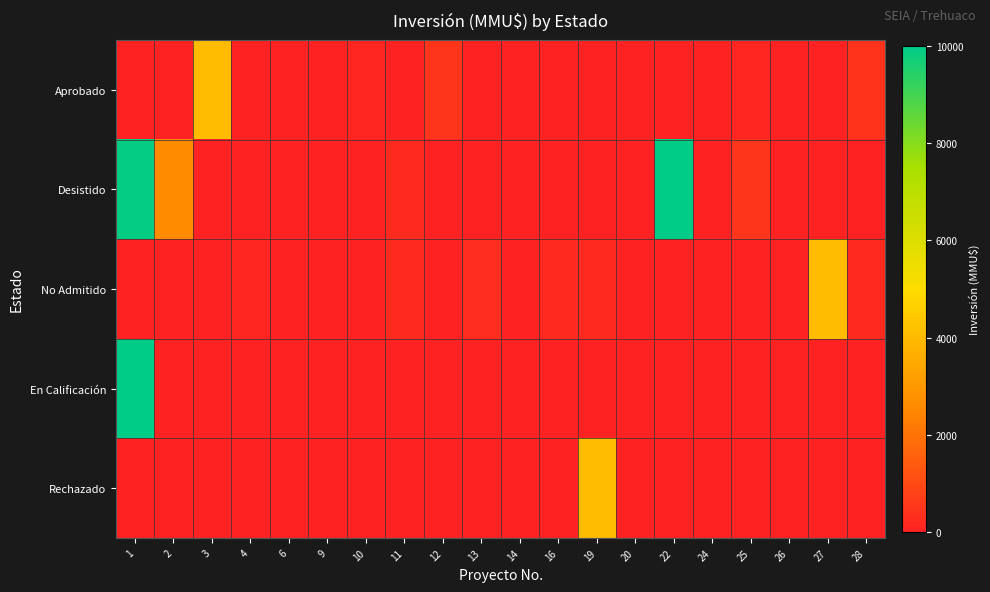

List the series in order of their peak value, highest first.

En Calificación, Desistido, Aprobado, No Admitido, Rechazado